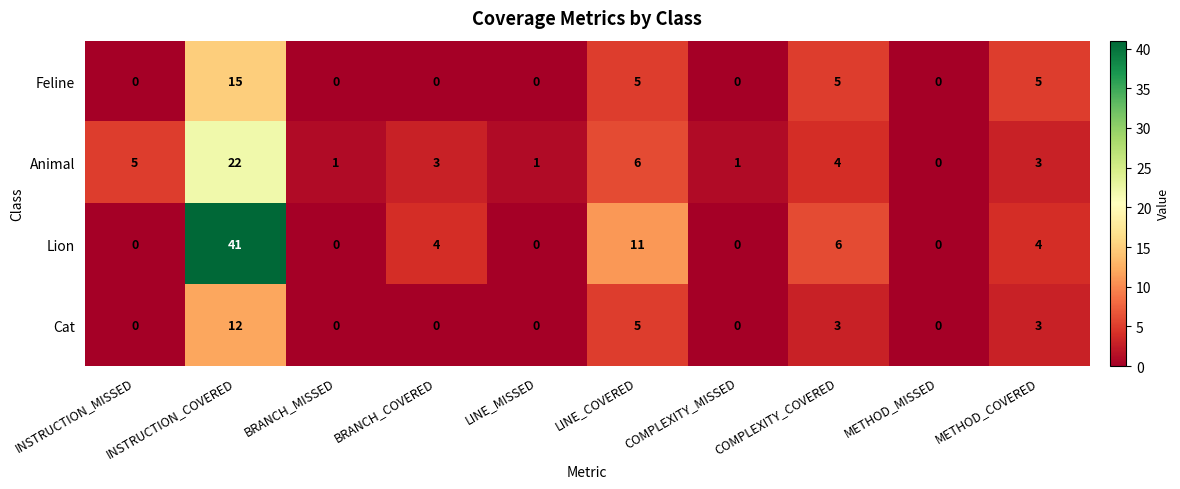

At which label is Animal closest to 11?

LINE_COVERED